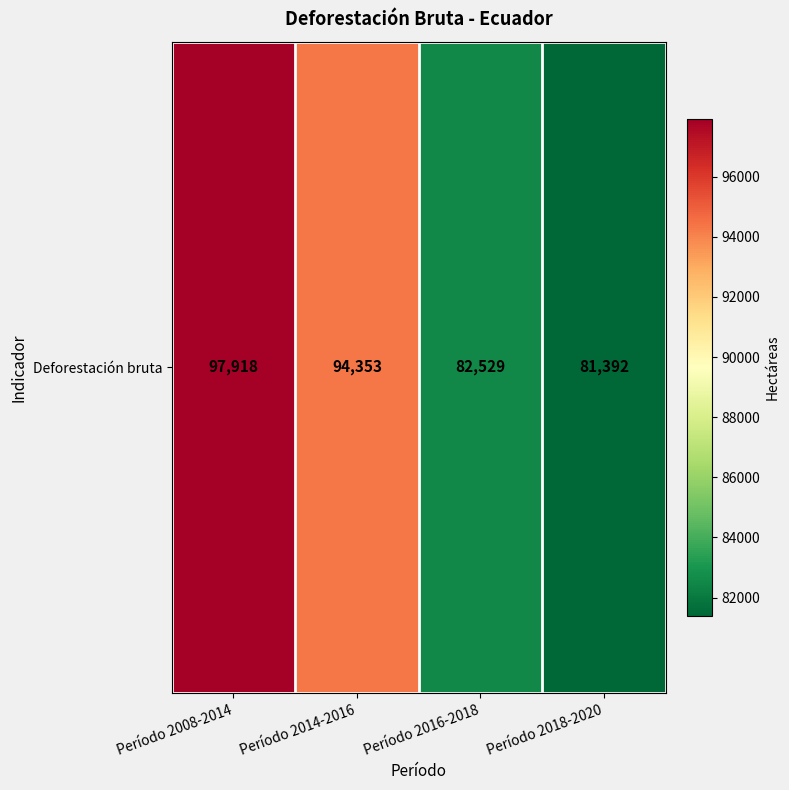

The value at Período 2018-2020 is 132231. True or false?

False